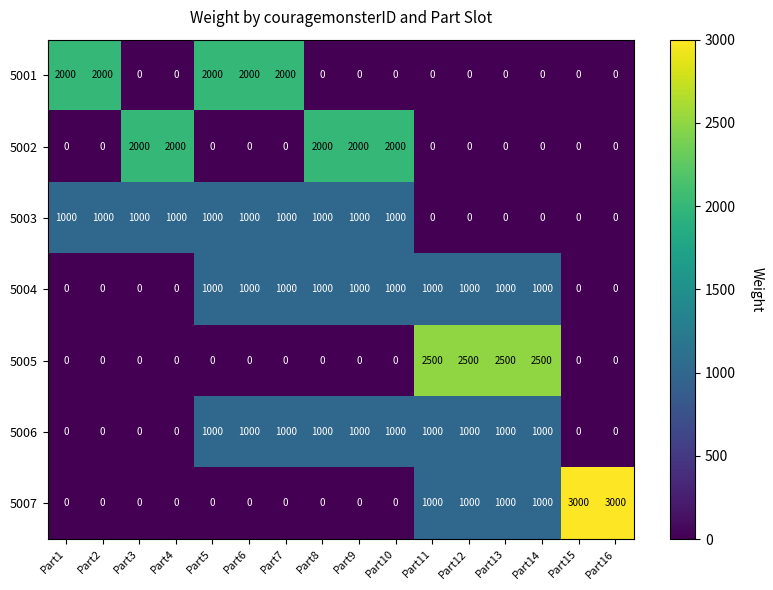

The value of 5001 at Part5 is 2000. True or false?

True